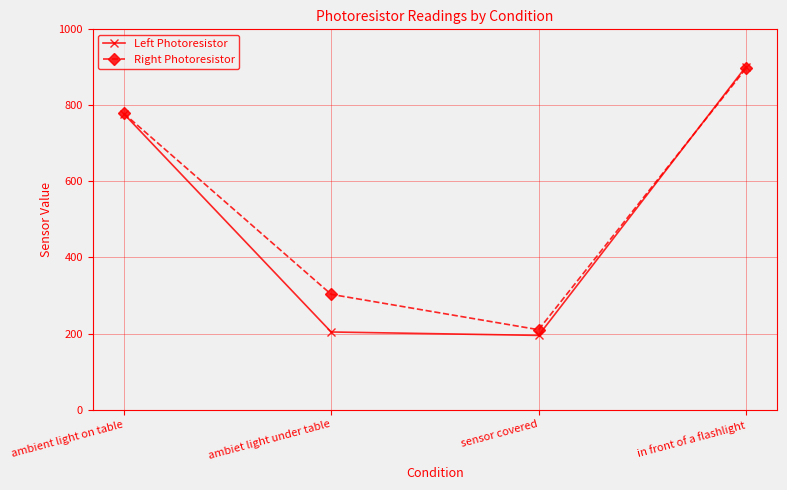

What position from the left is ambiet light under table?

2